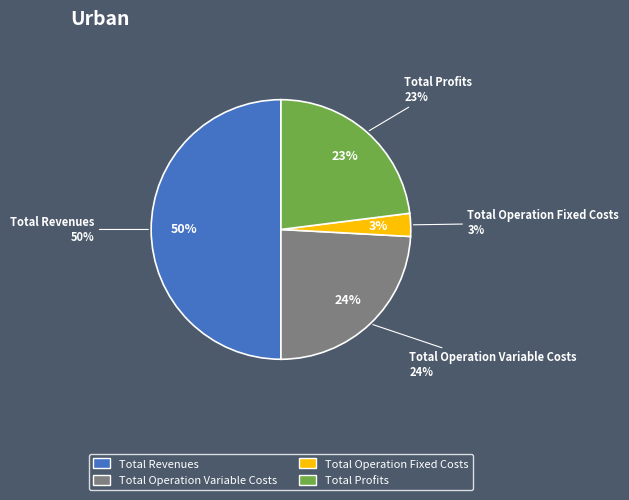

What percentage is the Total Revenues slice, to the nearest percent?

50%